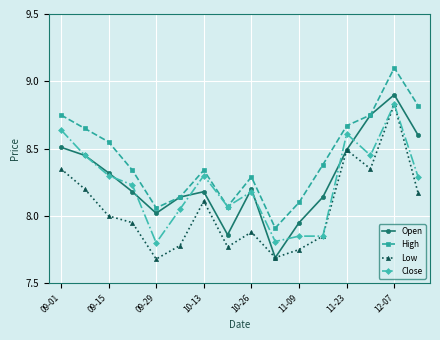

What is the value of the Low point at the 13th from the left?

8.5